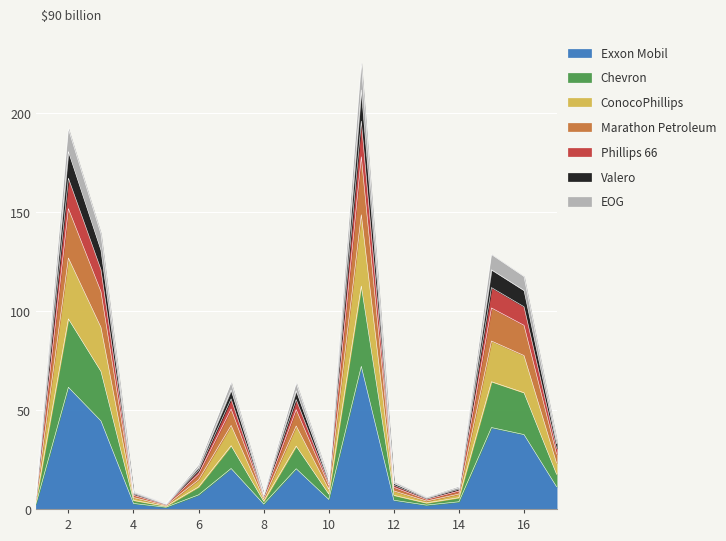

What is the value of the 13th point from the left?

4.0